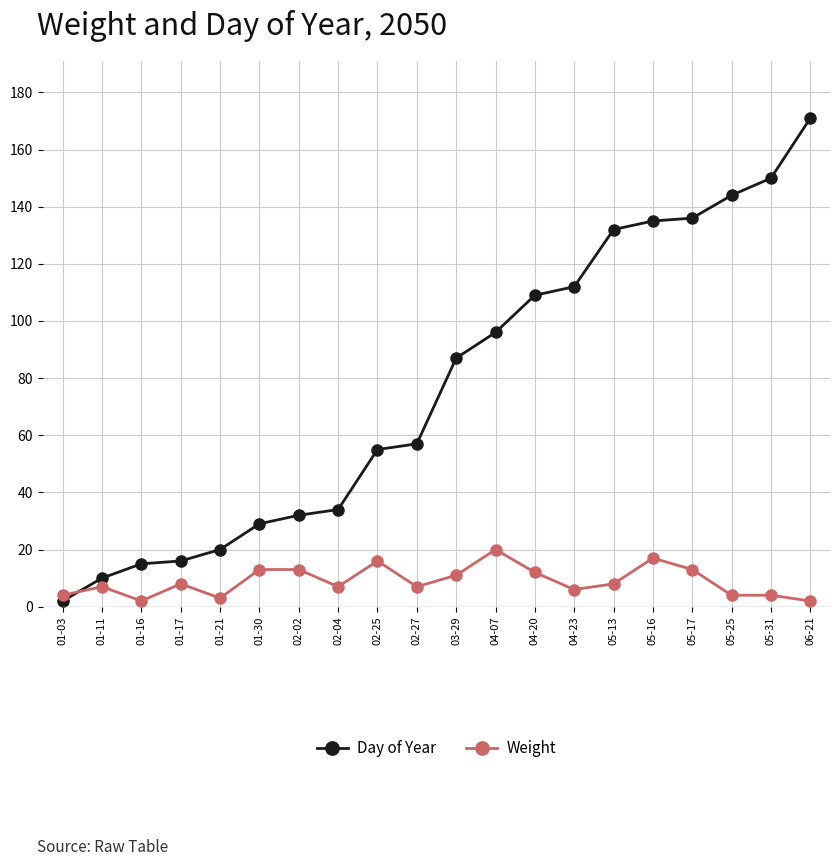

At 02-25, list the series in order from smallest to largest.

Weight, Day of Year